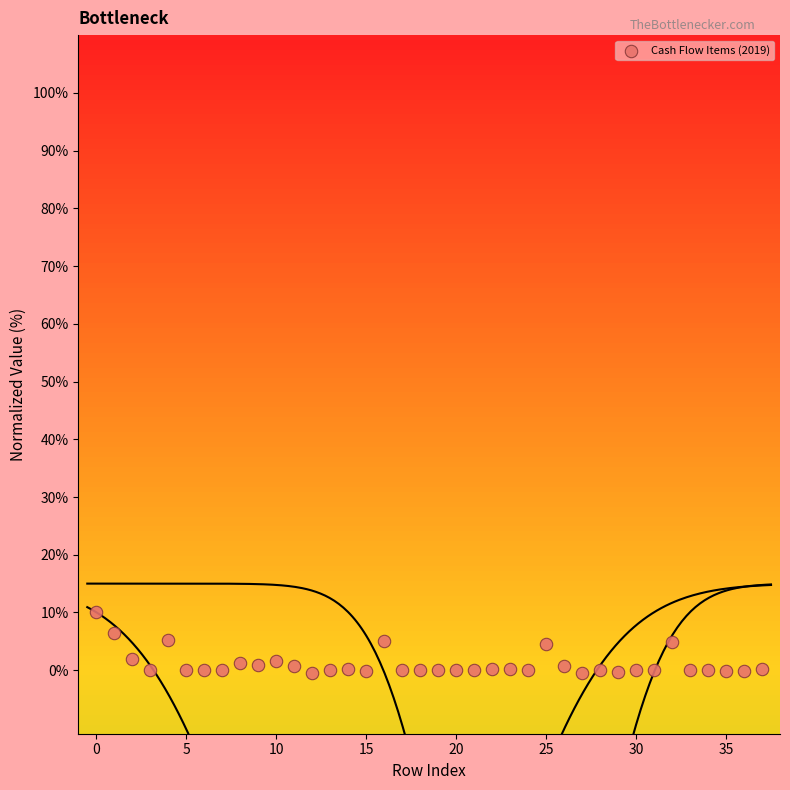

What is the range of Y values (max minus min)?

10.5